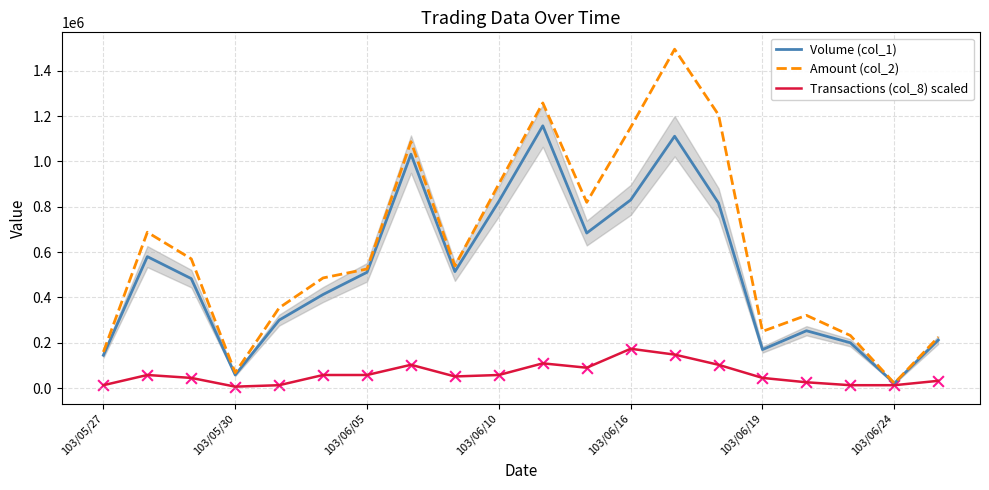

At how many categories does at least one series exceed 632849?

8